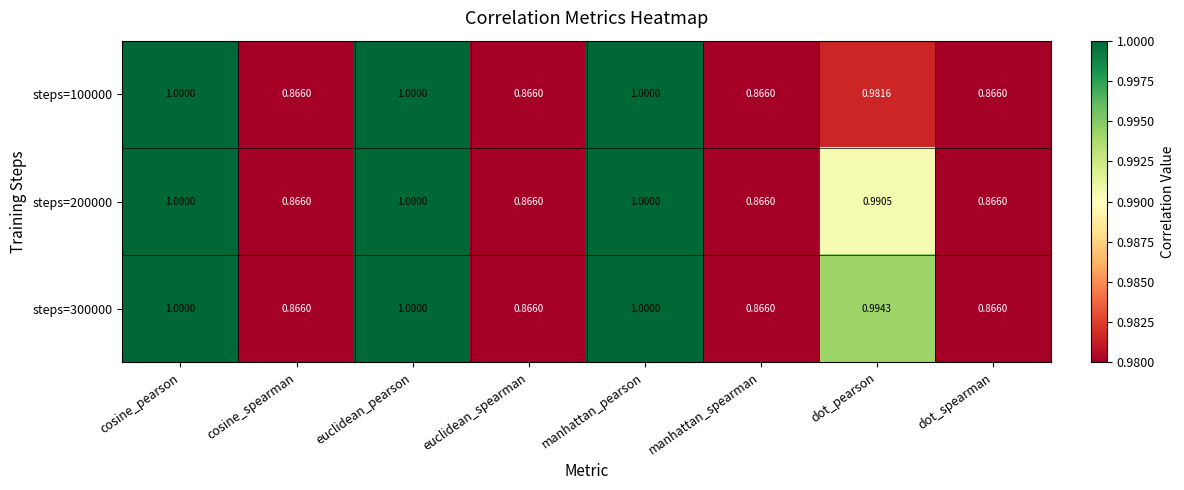

How many series are shown in this chart?

3